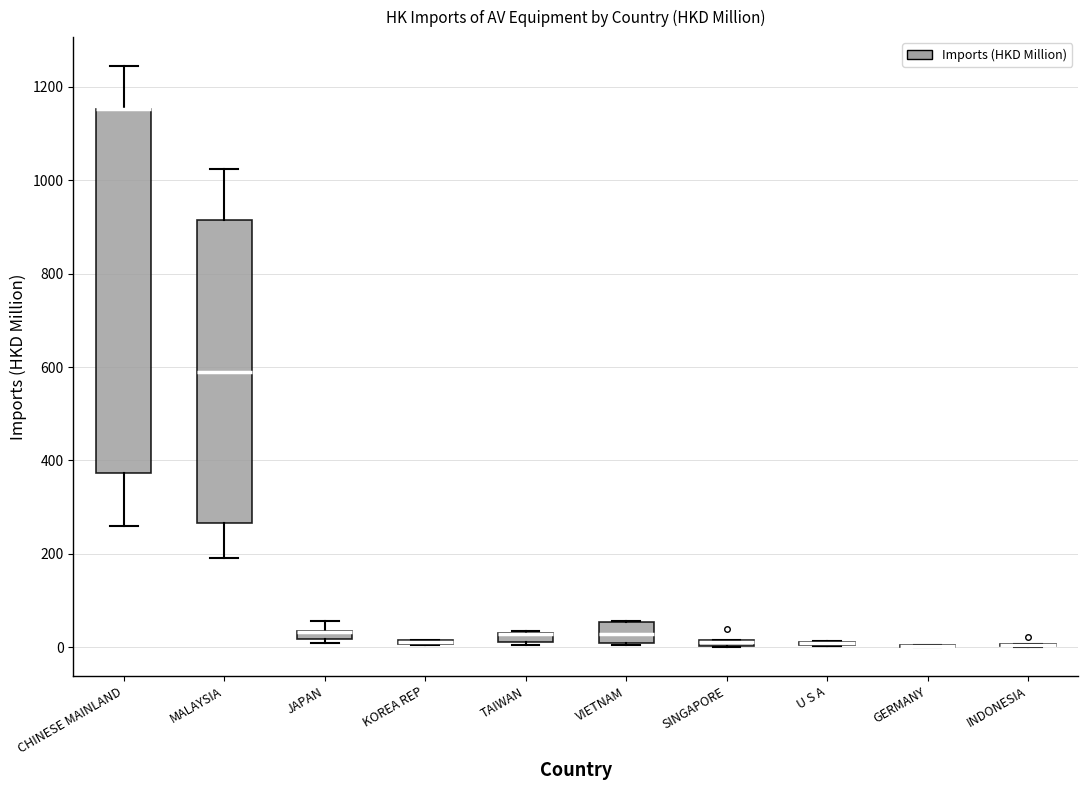

Which box is the tallest, from its lower edge to its upper edge?

CHINESE MAINLAND